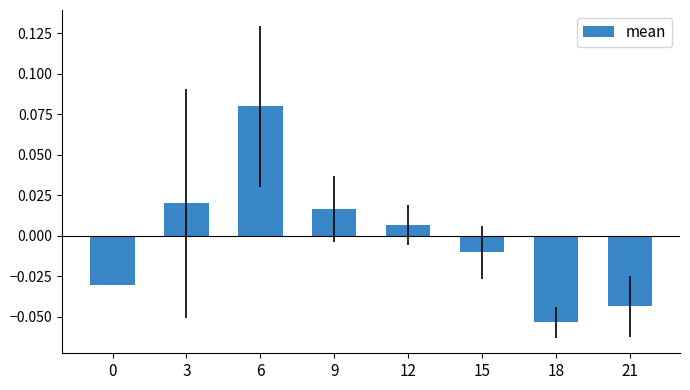

Are the bars grouped side by side (vs. stacked)?

No